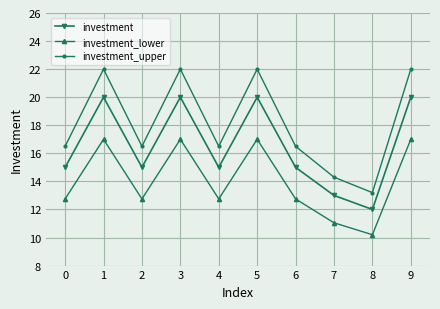

True or false: investment_lower and investment_upper cross at least once.

False